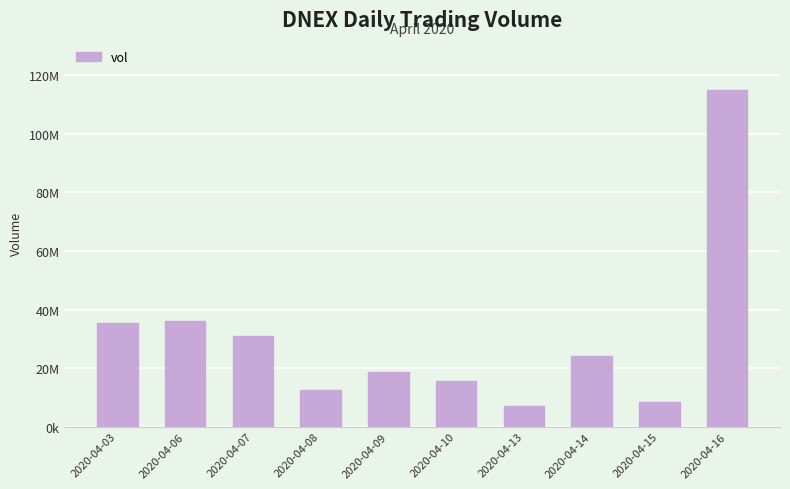

Are the bars horizontal?

No